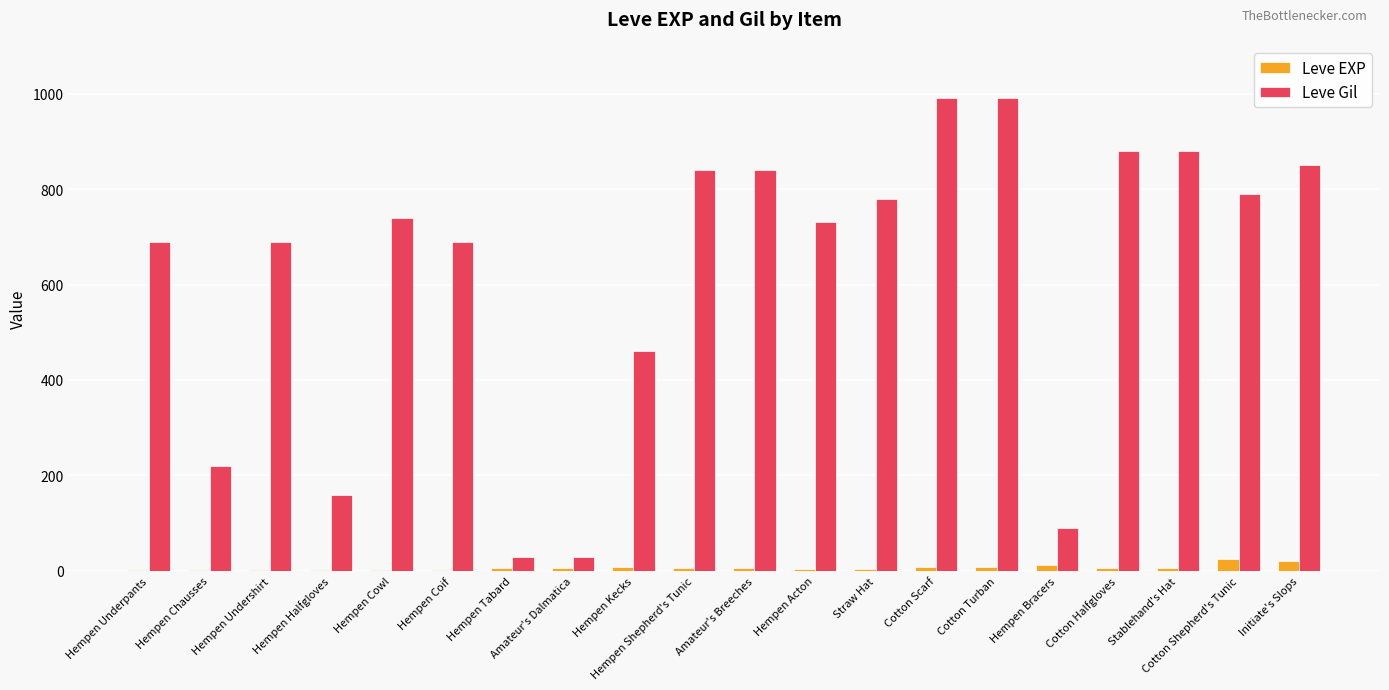

What is the sum of all Leve EXP values?

136